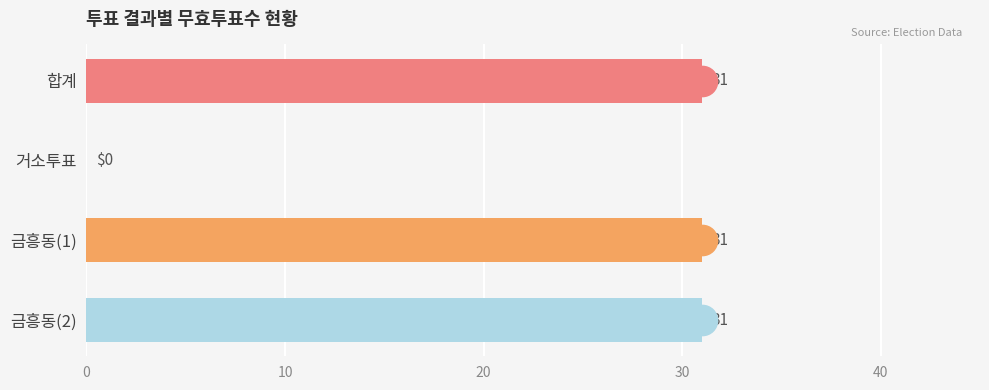

How many values are above zero?

3